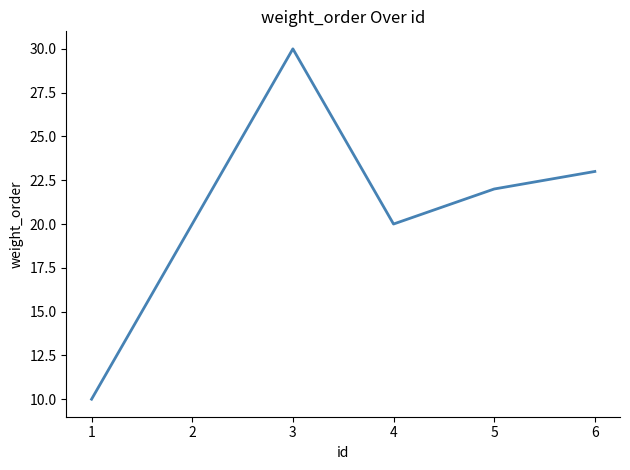

At which category does the data reach its first local valley?

4